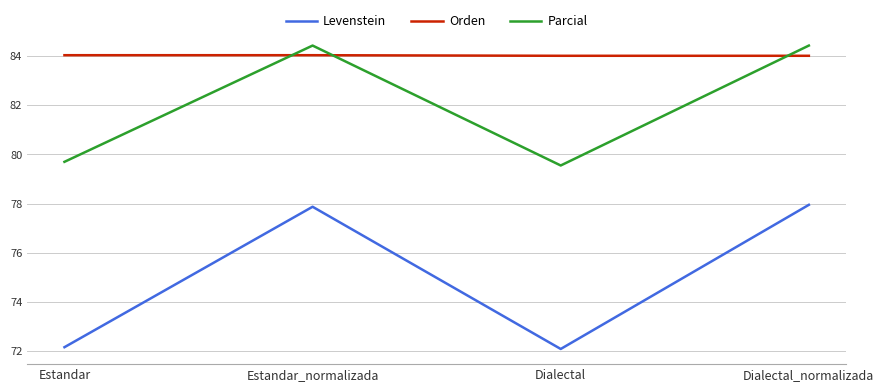

How many interior local peaks does the Levenstein series have?

1